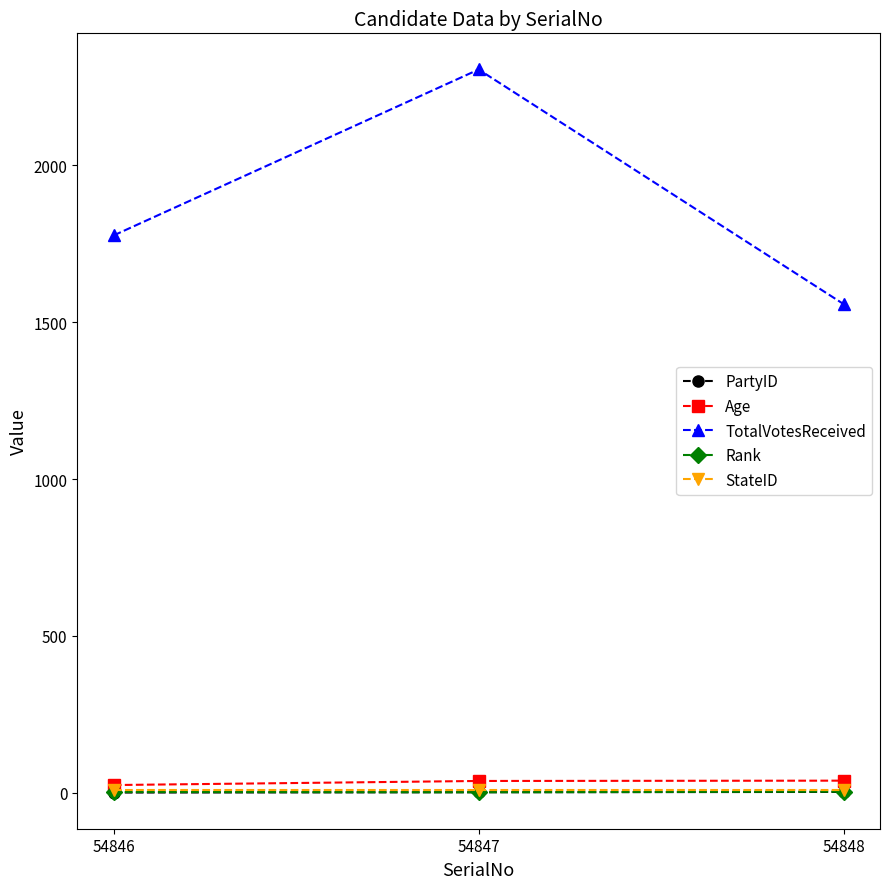

How many lines are shown in the chart?

5